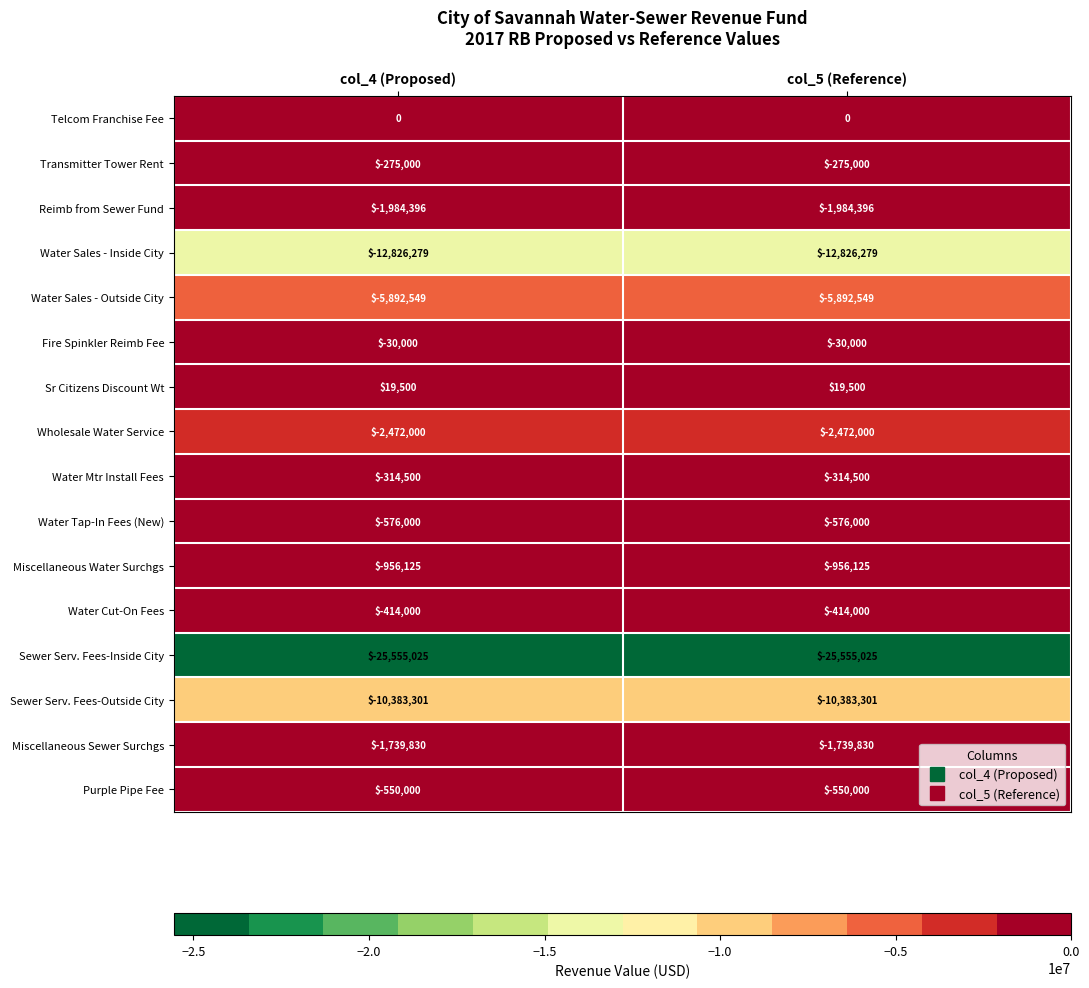

True or false: Purple Pipe Fee has a value of -550000 at col_5 (Reference).

True